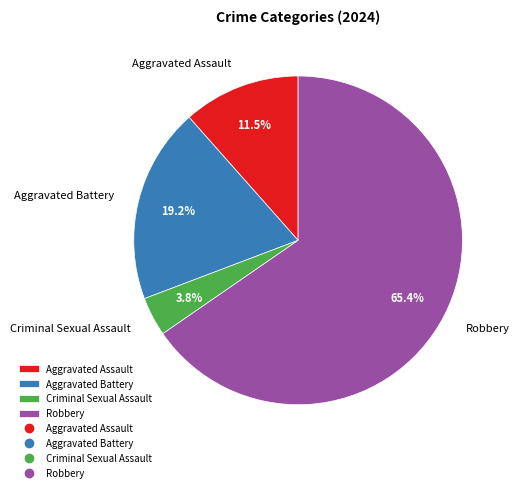

Rank the categories by value from lowest to highest.

Criminal Sexual Assault, Aggravated Assault, Aggravated Battery, Robbery